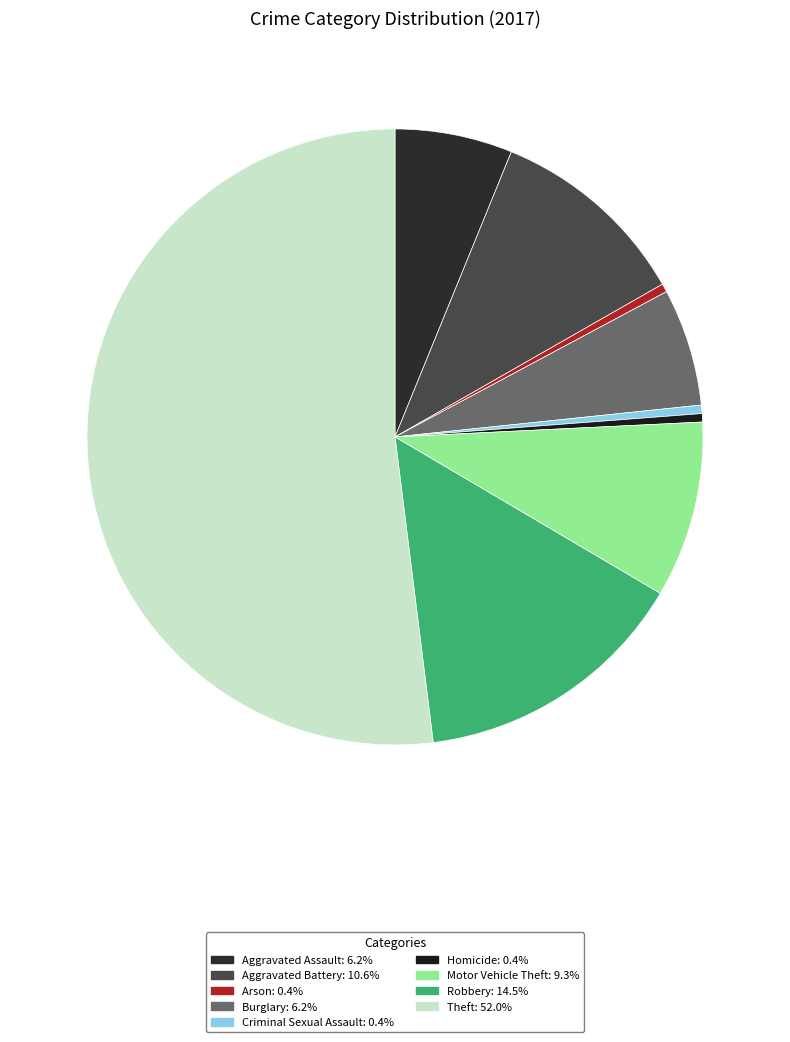

Is the sum of Motor Vehicle Theft and Robbery greater than half?

No